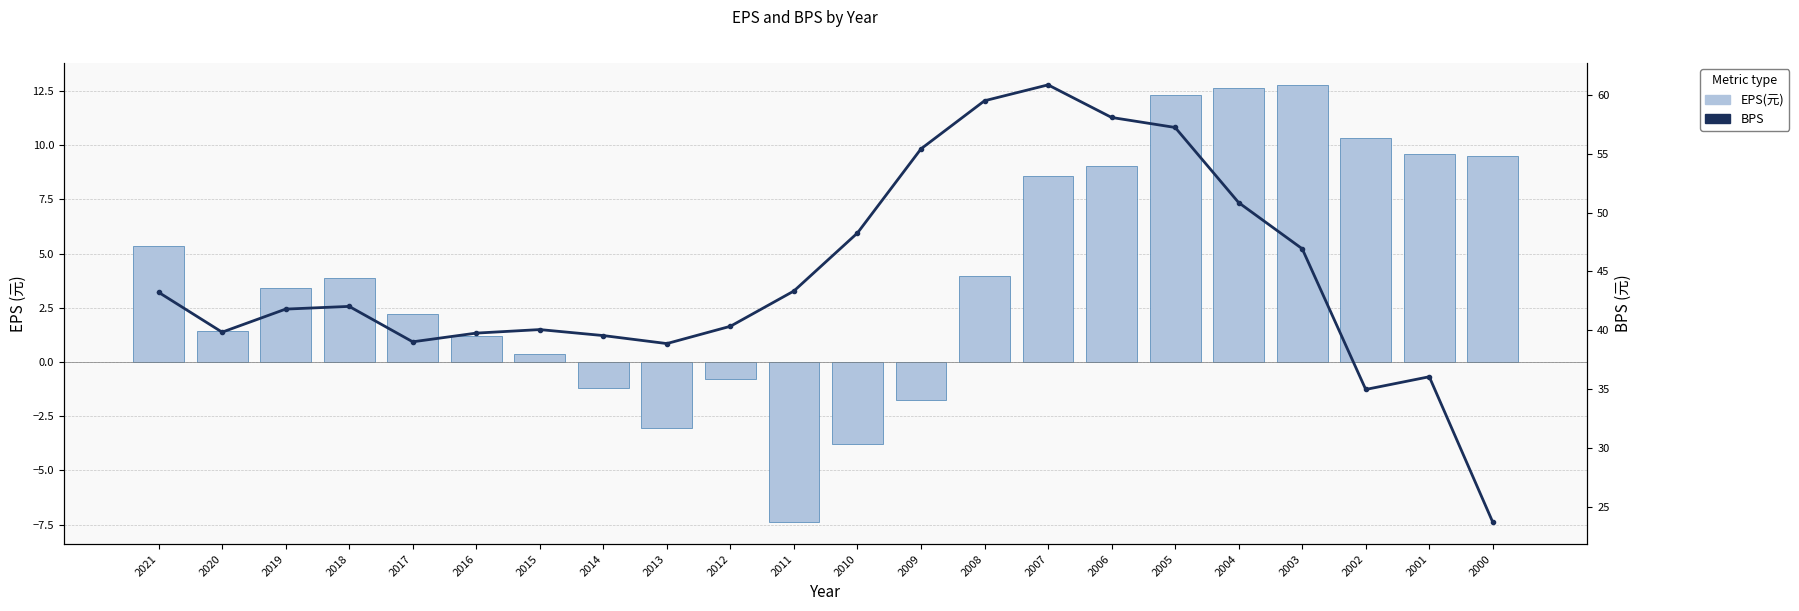

The value of BPS at 2014 is 39.5. True or false?

True